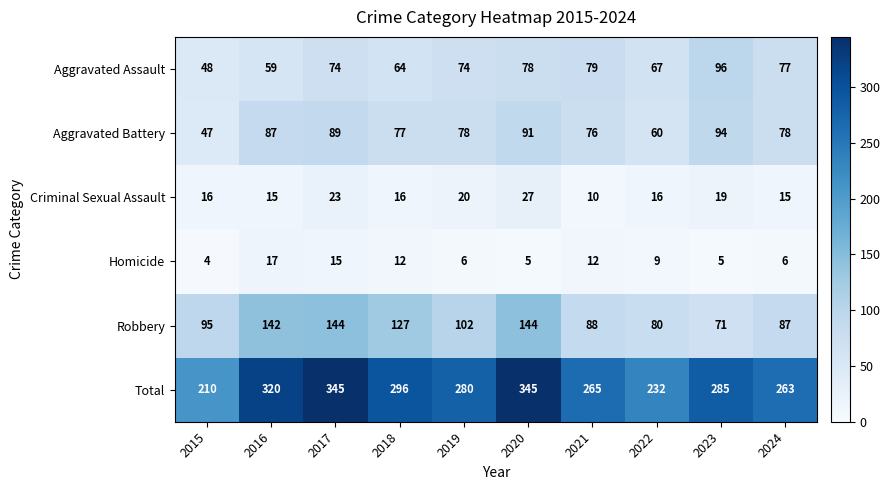

Which category has the lowest value in the Homicide series?

2015